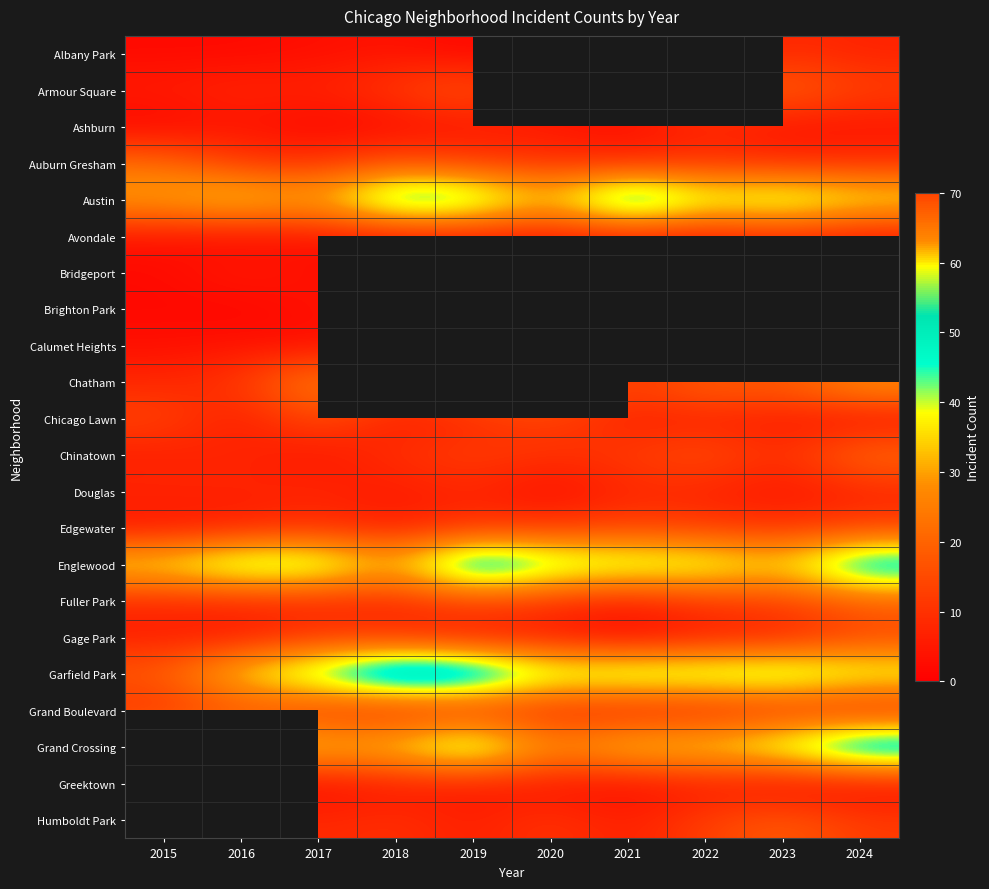

Which series changed the most between 2023 and 2024?

Englewood